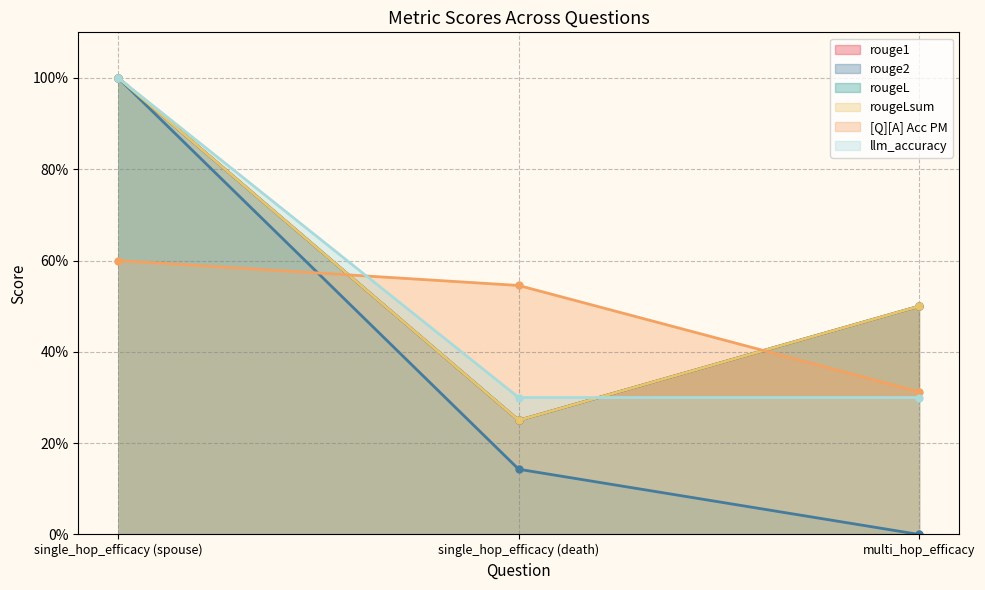

True or false: [Q][A] Acc PM has a value of 0.4 at single_hop_efficacy (spouse).

False